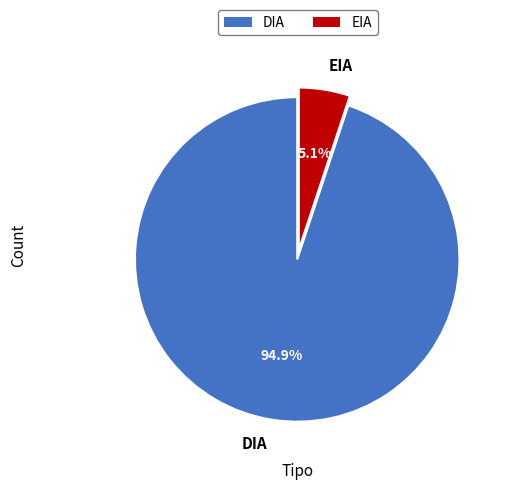

Does any single category account for the majority?

Yes